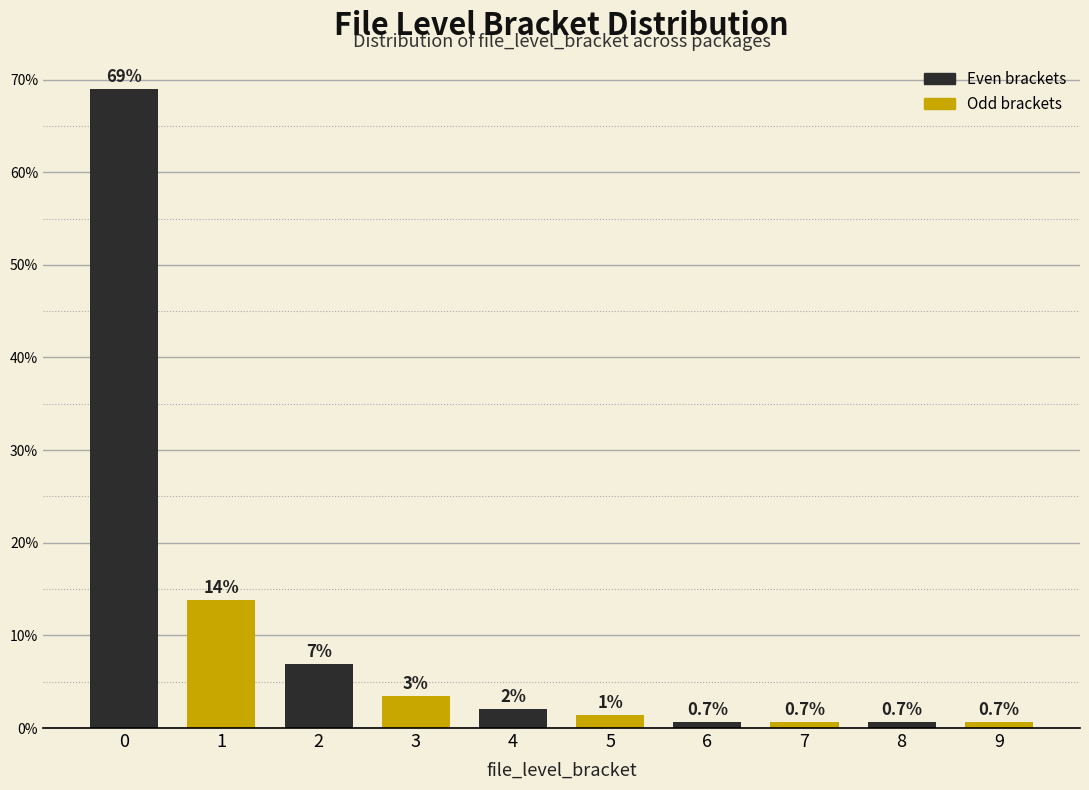

What is the value of the 3rd bar from the left?

6.9